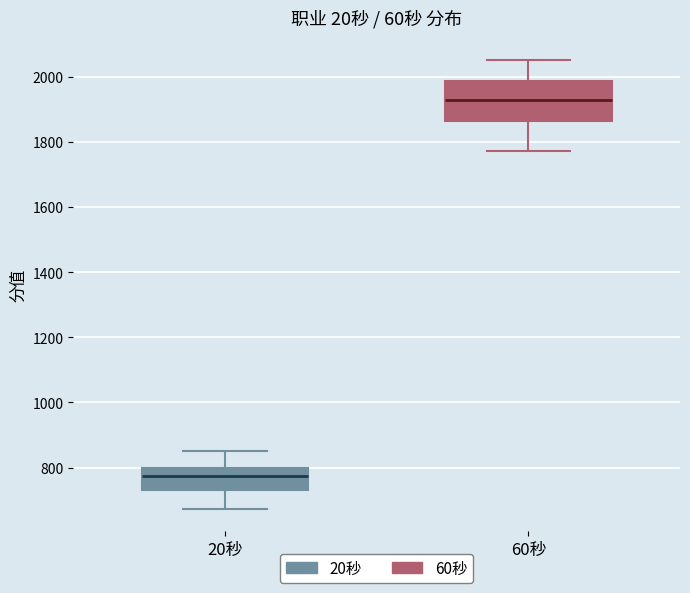

Reading left to right, transcribe this box plot: for each box, give where its median line is, the range the box spans, and where its two whiskers end, as read against the y-axis. The values are not printed on the chart, so give them approximately, as read against the axis.

20秒: median 780, box 740 to 800, whiskers 680 to 860
60秒: median 1920, box 1860 to 1980, whiskers 1780 to 2060